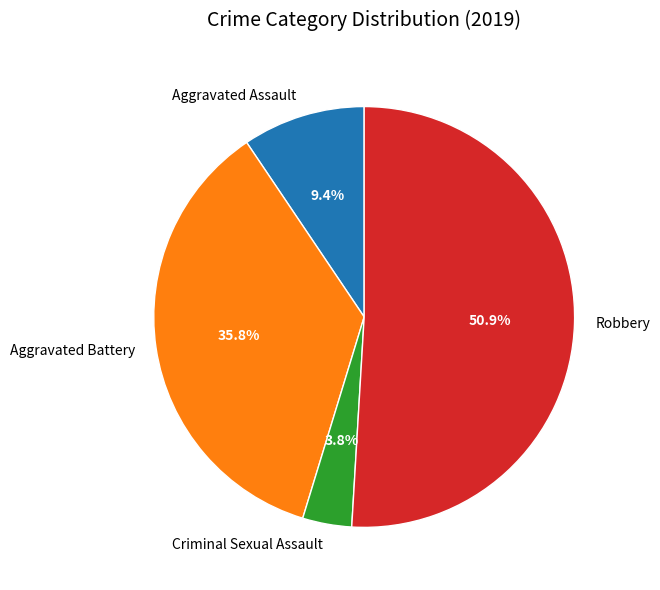

What is the ratio of the value at Robbery to the value at Aggravated Battery?

1.4